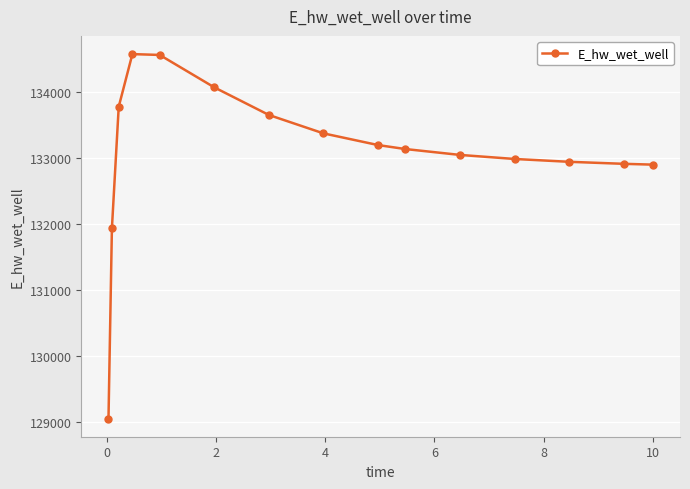

What is the smallest value displayed?

129048.6